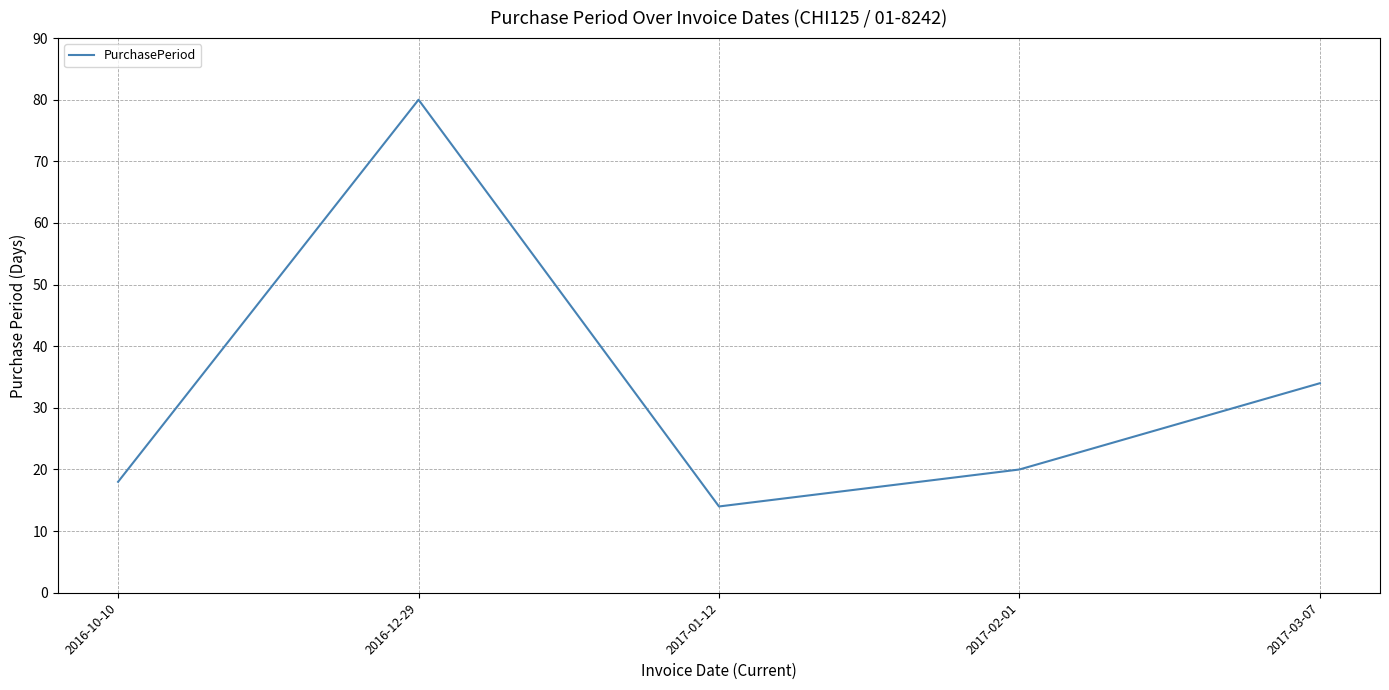

How many lines are shown in the chart?

1